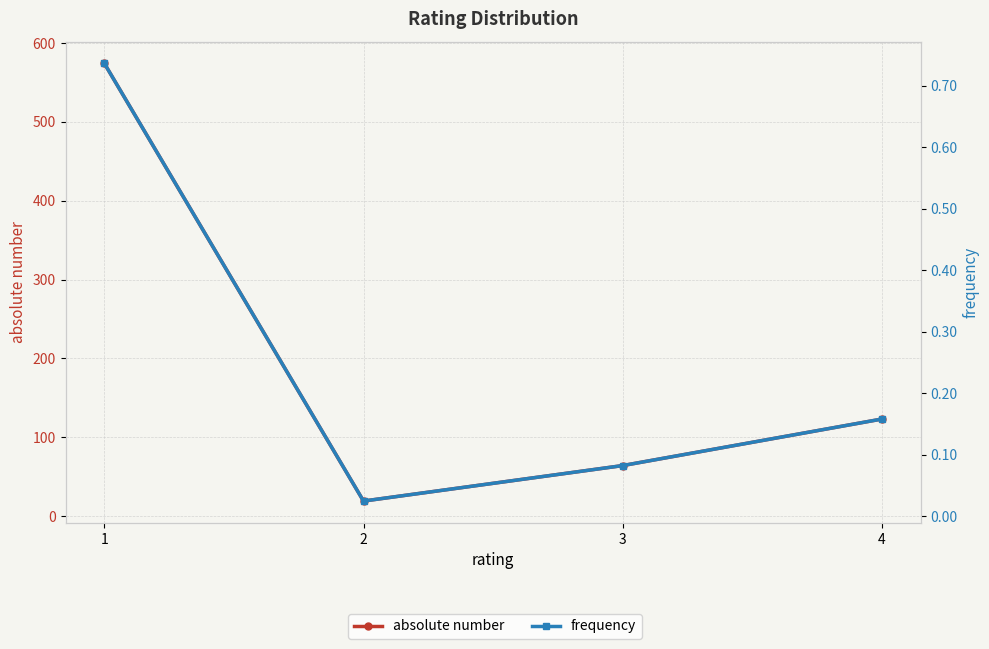

Reading right to left, what are all the values shown in this chart?

absolute number: 4=123.0	3=64.0	2=19.0	1=574.0
frequency: 4=0.2	3=0.1	2=0.0	1=0.7